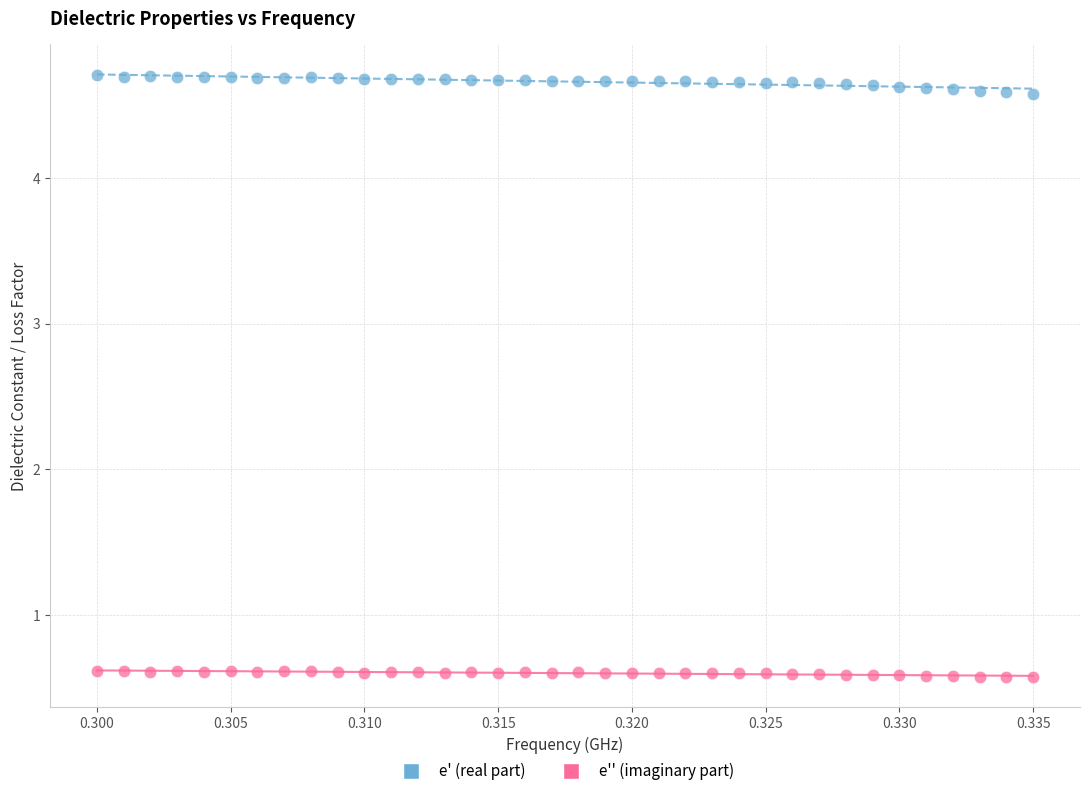

Which series reaches the maximum Y coordinate?

e' (real part)